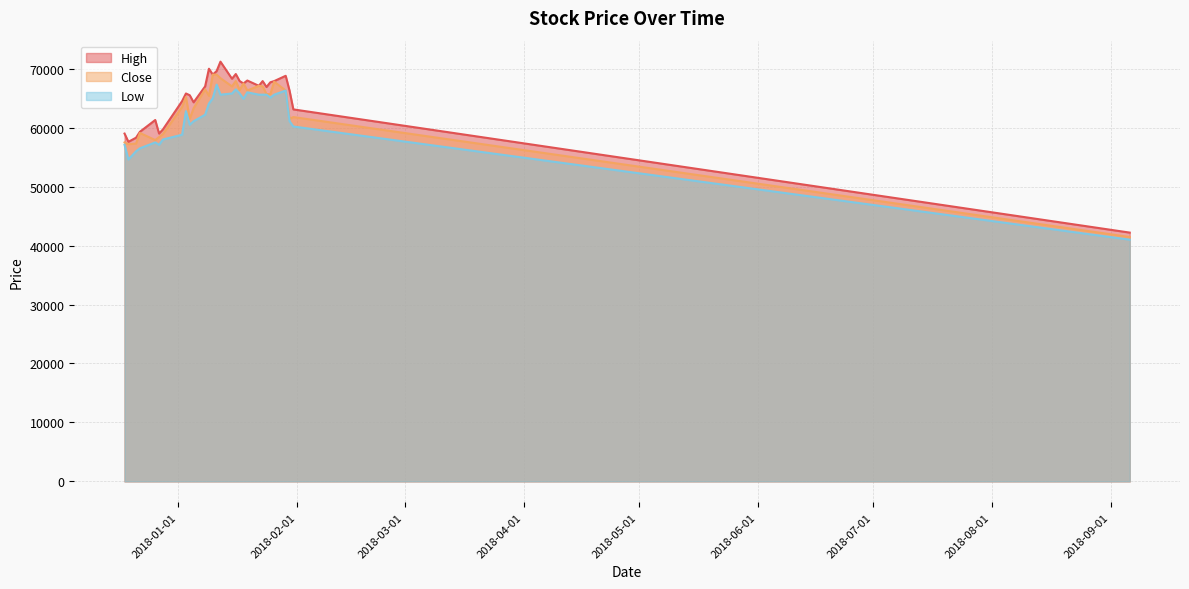

What are all the series names shown in the legend?

High, Close, Low